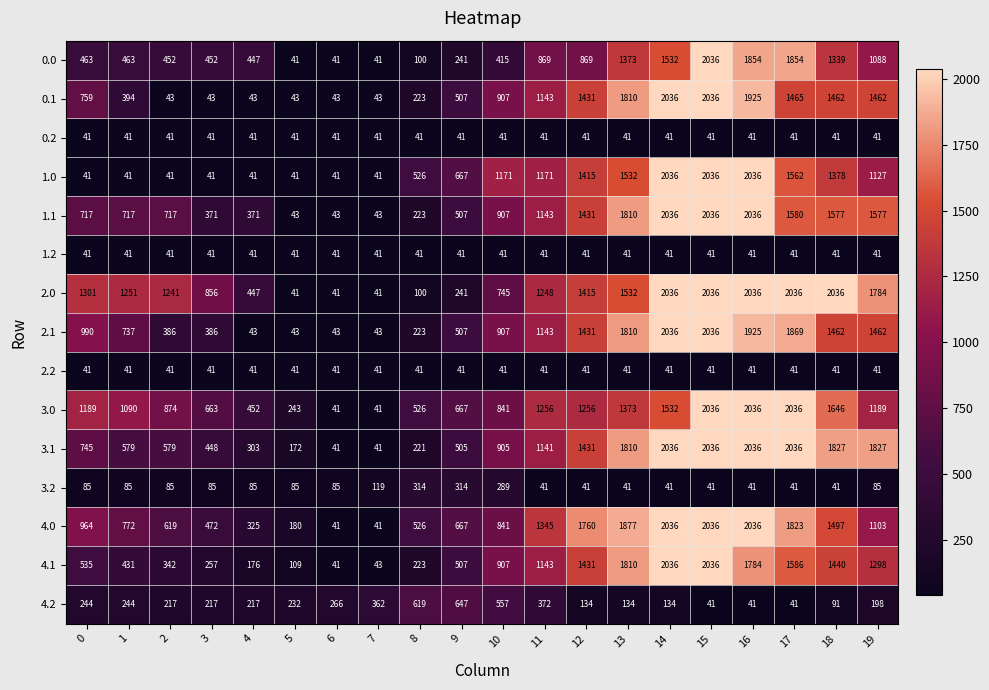

Between 14 and 16, which series saw the biggest shift?

3.0